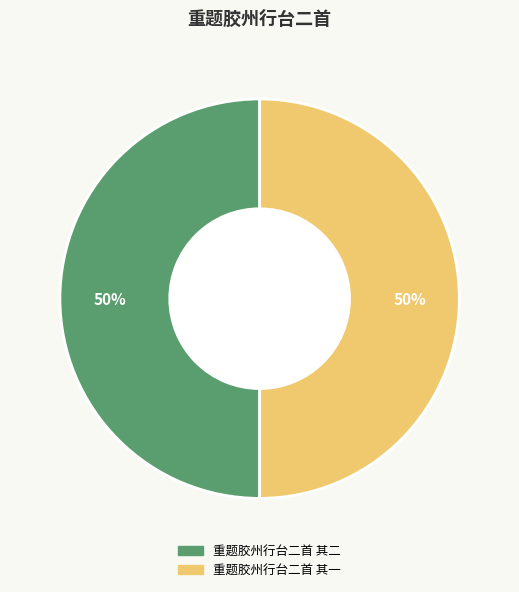

To the nearest percent, what is the average slice percentage?

50%